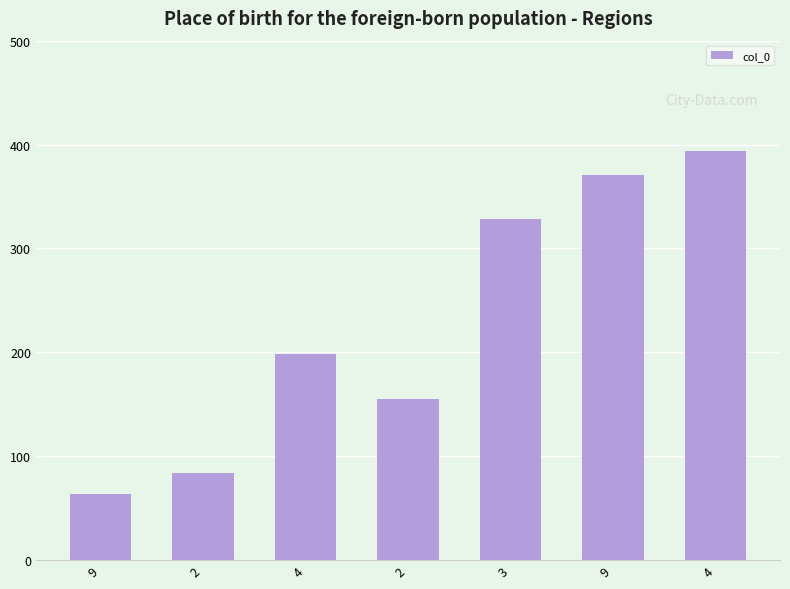

What is the greatest value displayed?

393.9